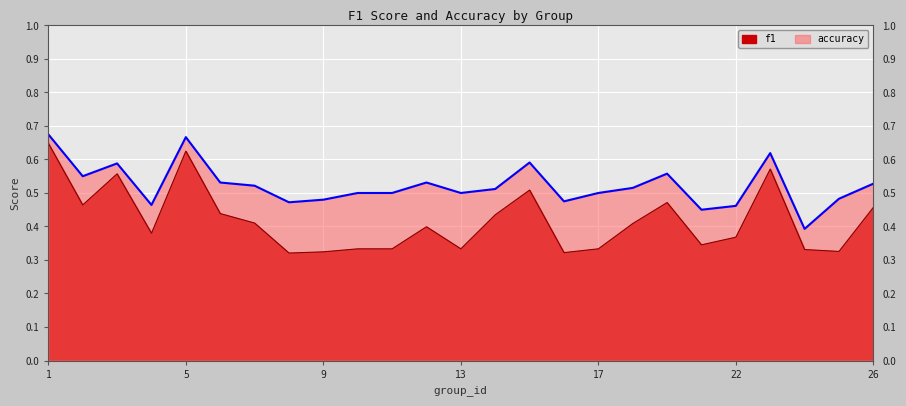

What is the approximate value of accuracy at 2?

0.6